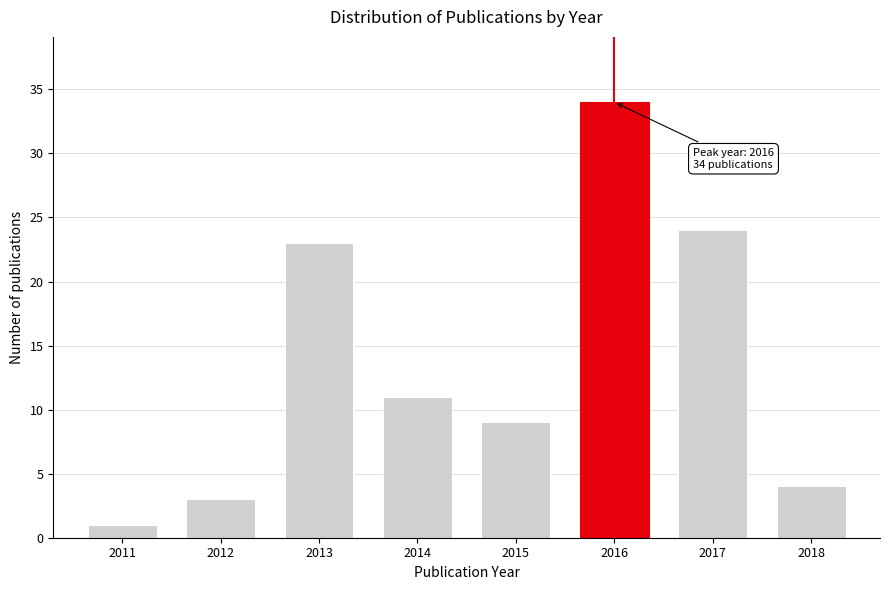

Reading left to right, list all the values displayed in this chart.

1	3	23	11	9	34	24	4